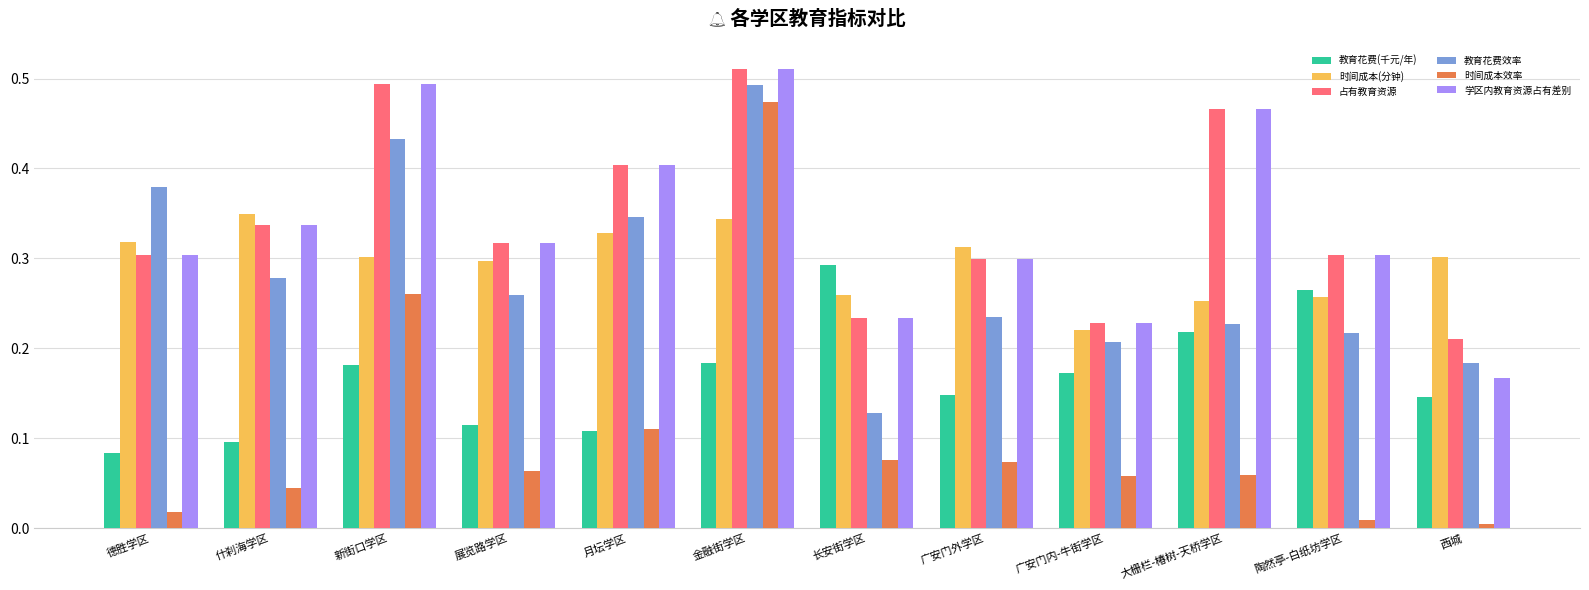

What are all the series names shown in the legend?

教育花费(千元/年), 时间成本(分钟), 占有教育资源, 教育花费效率, 时间成本效率, 学区内教育资源占有差别